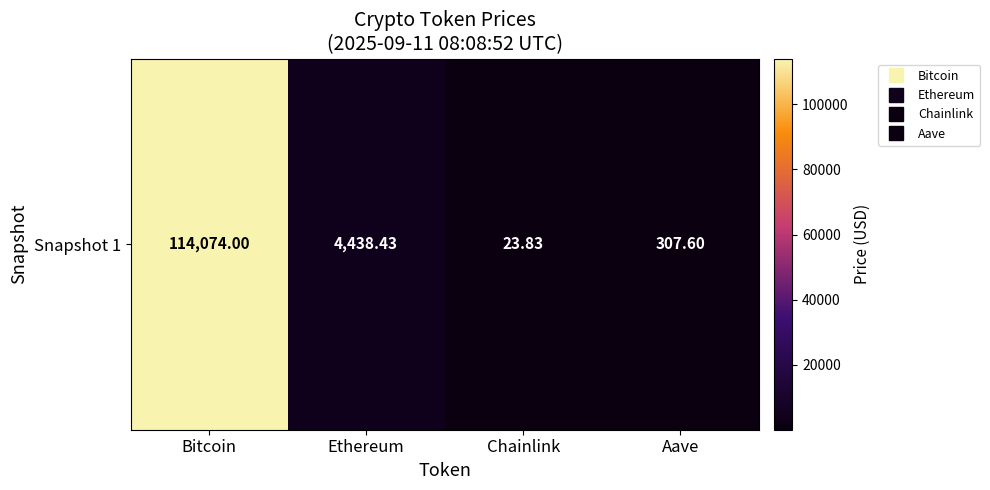

The value at Ethereum is 6937.1. True or false?

False